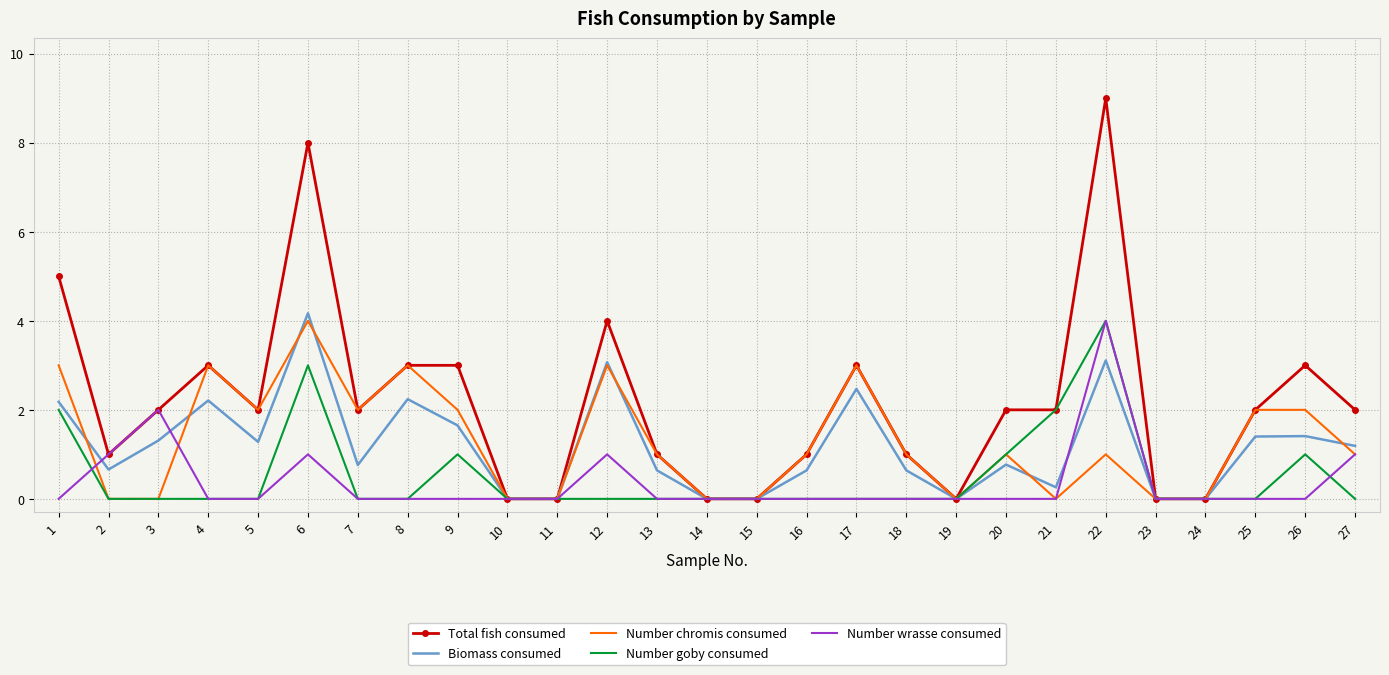

The value of Biomass consumed at 6 is 5.8. True or false?

False